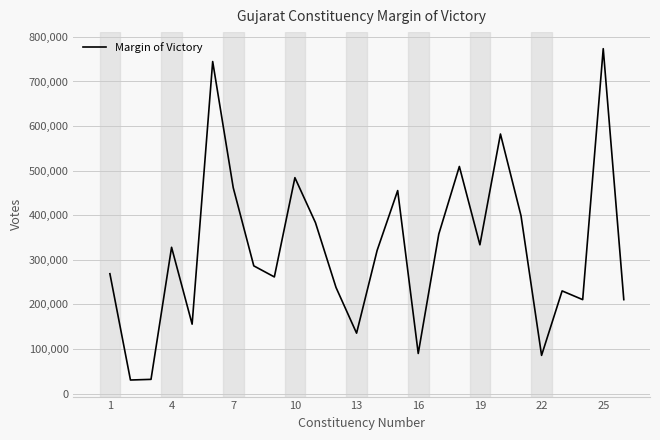

What is the difference between the maximum and minimum values?

743145